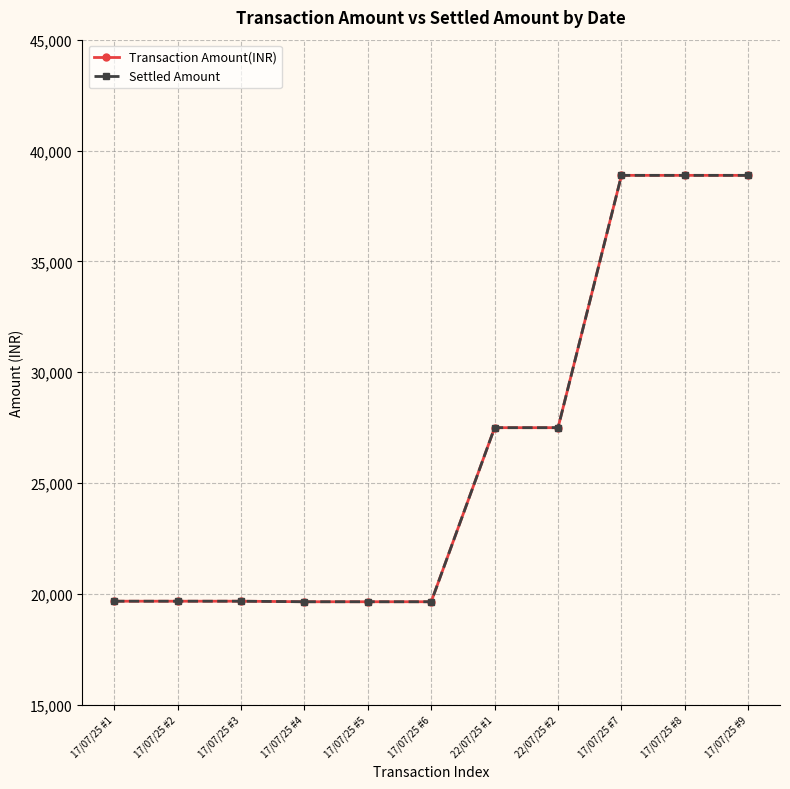

True or false: Settled Amount and Transaction Amount(INR) cross at least once.

False